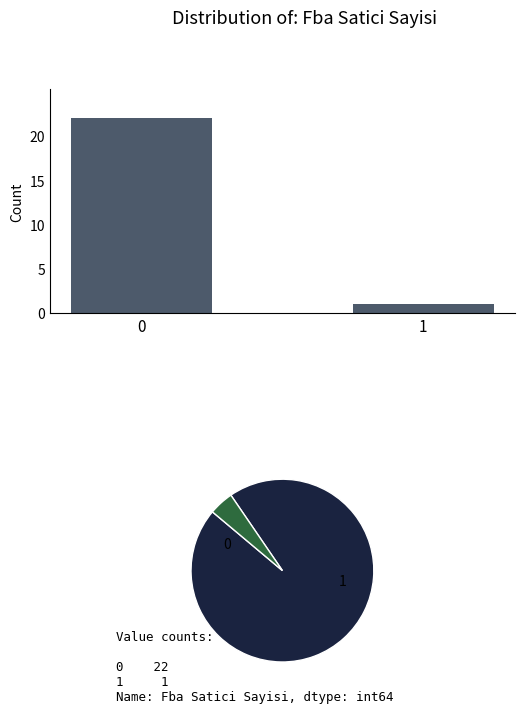

What is the value of the 2nd bar from the left?

1